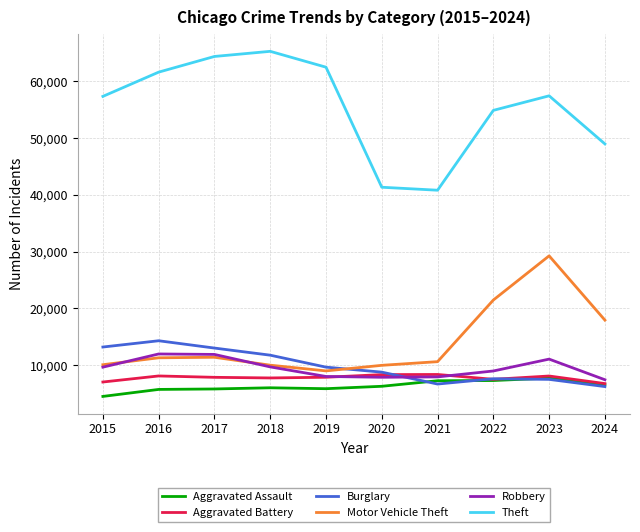

Rank the series by their maximum value, from lowest to highest.

Aggravated Assault, Aggravated Battery, Robbery, Burglary, Motor Vehicle Theft, Theft